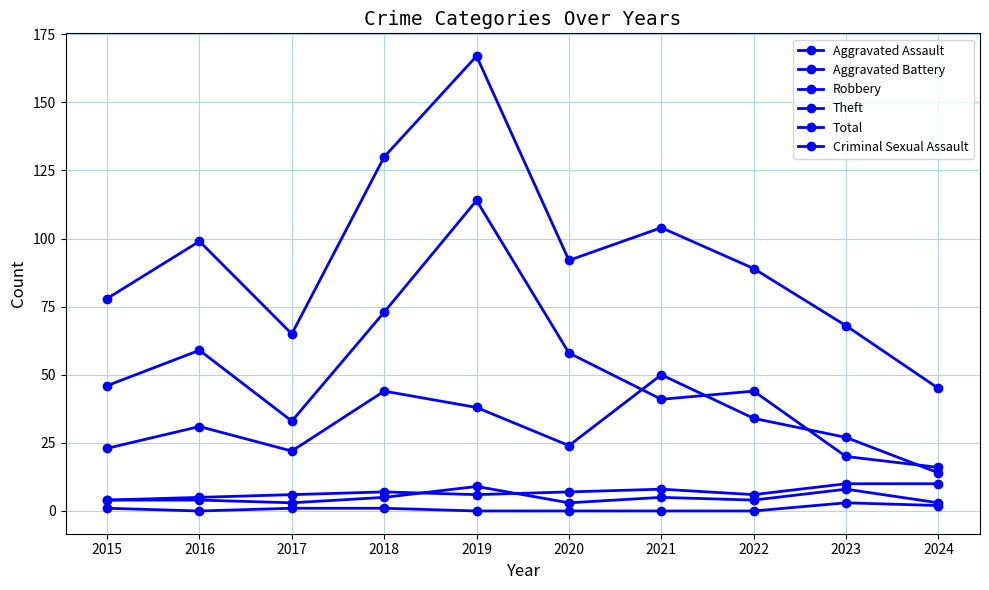

The value of Aggravated Assault at 2016 is 4. True or false?

True